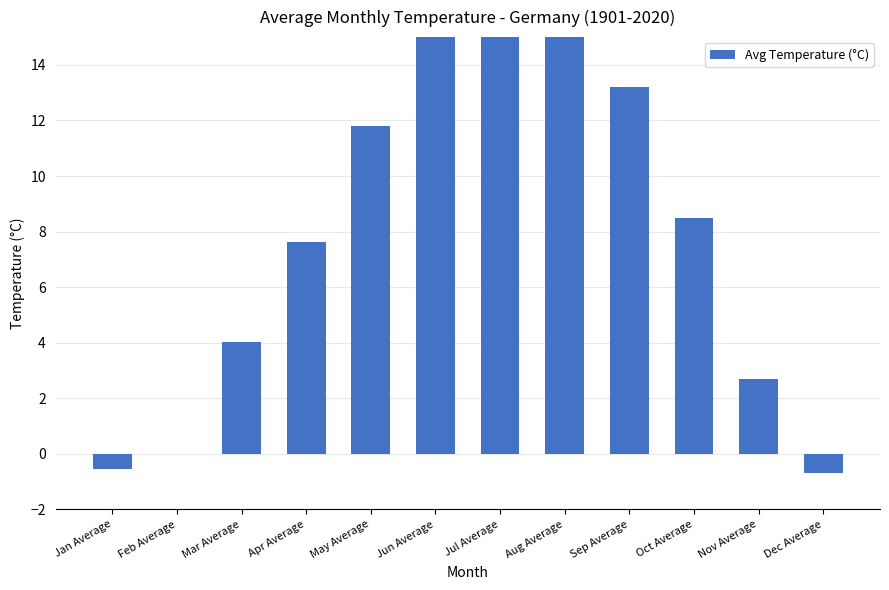

What is the greatest value displayed?

16.9